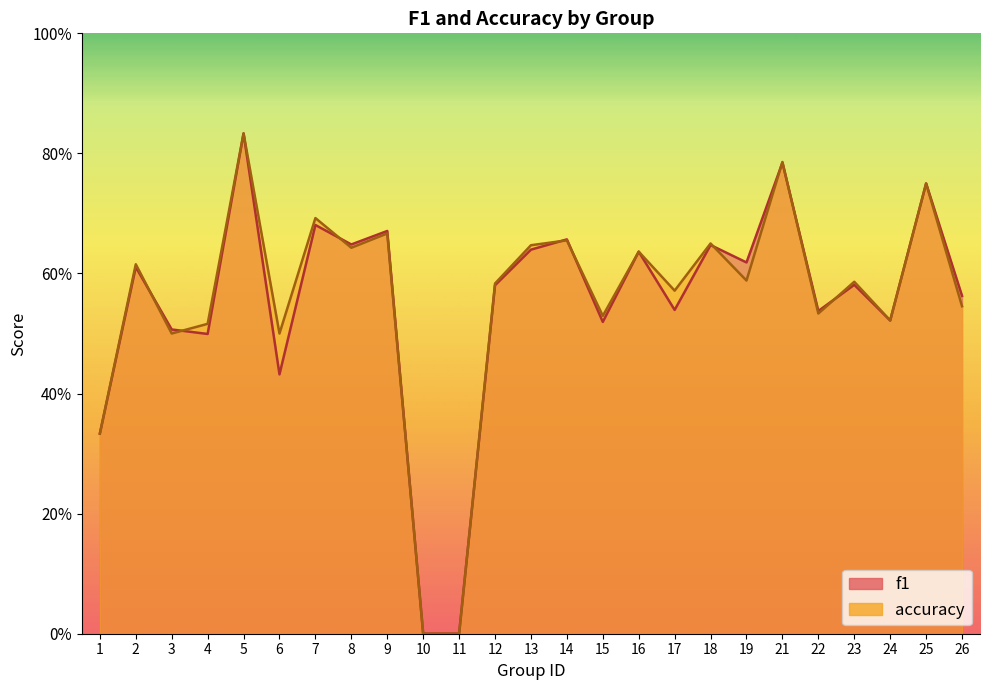

At which category is the sum across all series the highest?

5